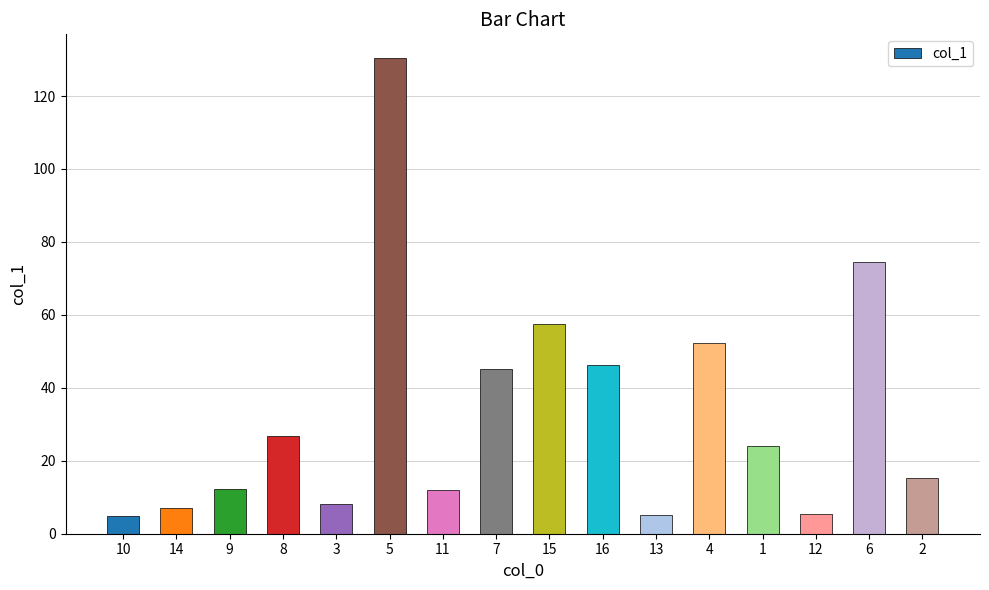

Are the bars grouped side by side (vs. stacked)?

No